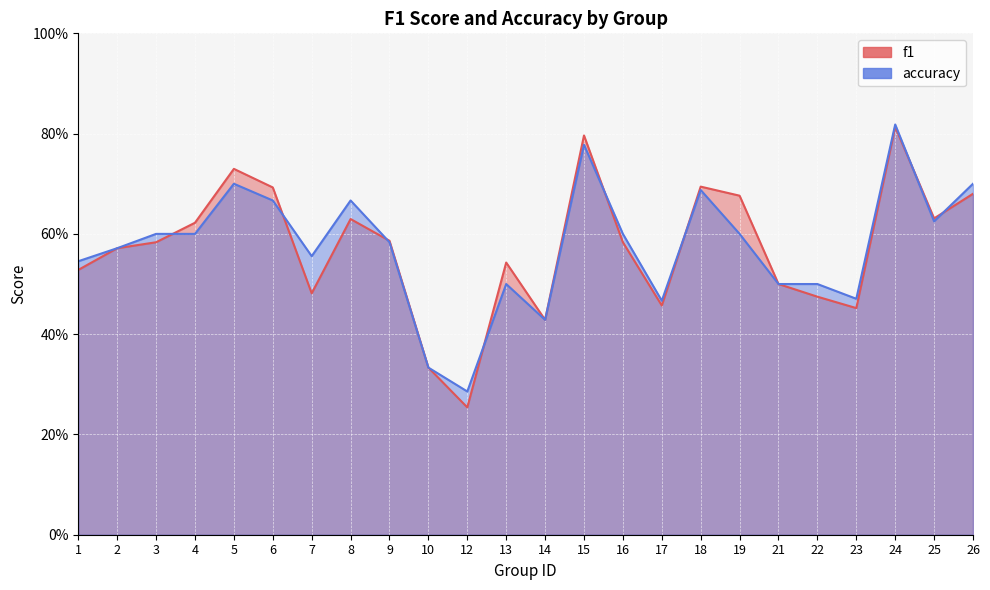

Reading left to right, what are all the values shown in this chart?

f1: 1=0.5	2=0.6	3=0.6	4=0.6	5=0.7	6=0.7	7=0.5	8=0.6	9=0.6	10=0.3	12=0.3	13=0.5	14=0.4	15=0.8	16=0.6	17=0.5	18=0.7	19=0.7	21=0.5	22=0.5	23=0.5	24=0.8	25=0.6	26=0.7
accuracy: 1=0.5	2=0.6	3=0.6	4=0.6	5=0.7	6=0.7	7=0.6	8=0.7	9=0.6	10=0.3	12=0.3	13=0.5	14=0.4	15=0.8	16=0.6	17=0.5	18=0.7	19=0.6	21=0.5	22=0.5	23=0.5	24=0.8	25=0.6	26=0.7